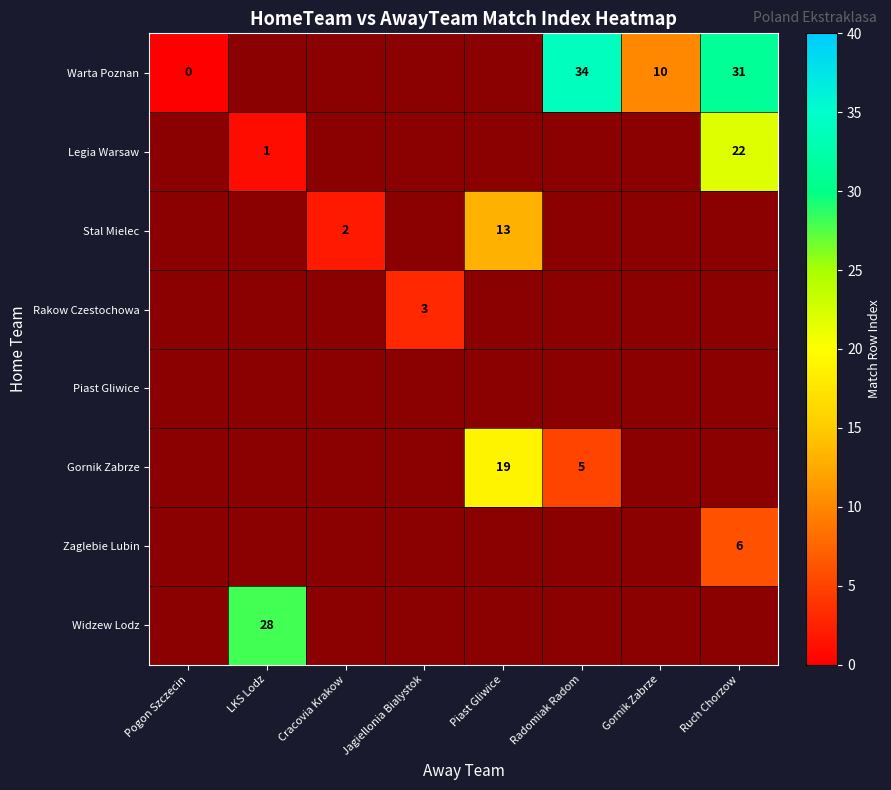

At which label does Warta Poznan reach its minimum?

Pogon Szczecin